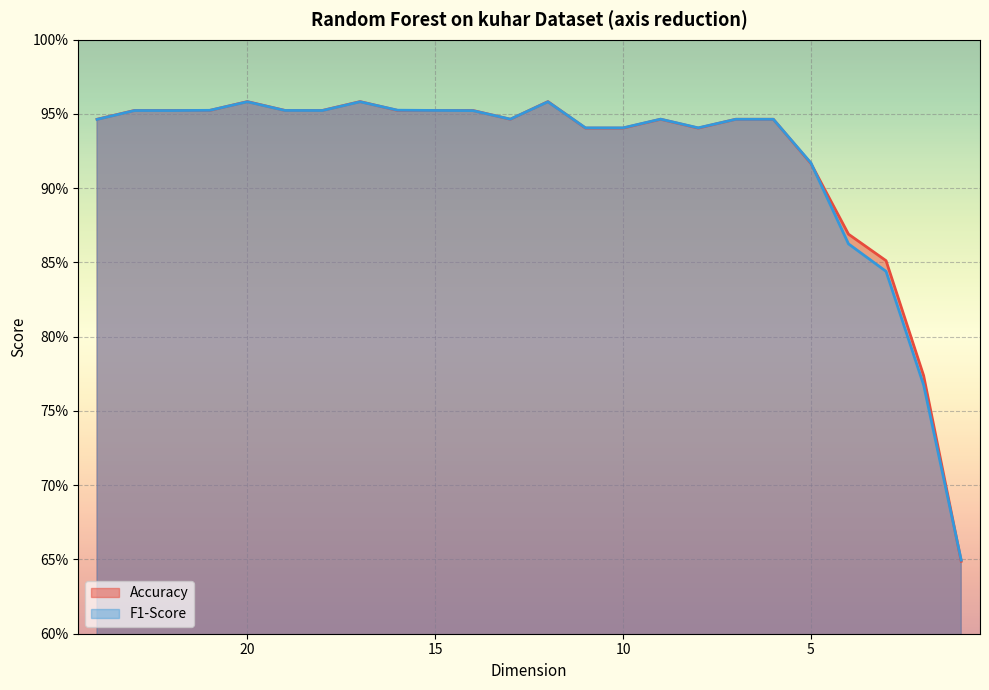

What is the sum of all Accuracy values?

22.1